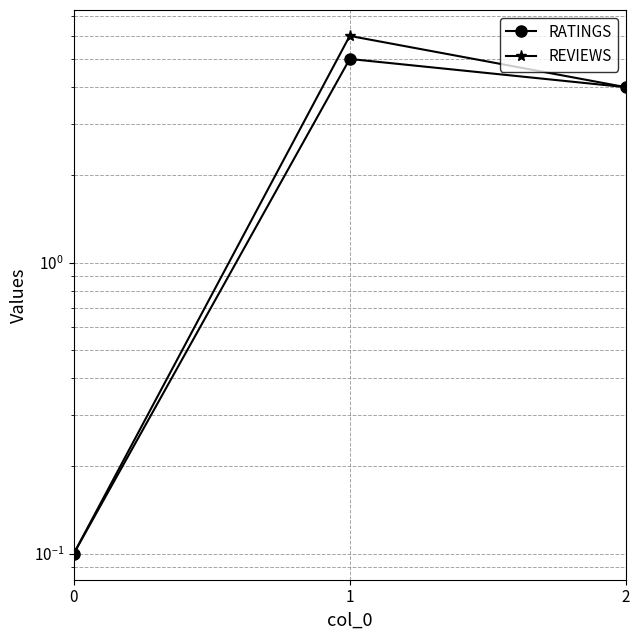

Is the value of REVIEWS at 2 greater than the value of RATINGS at 2?

No